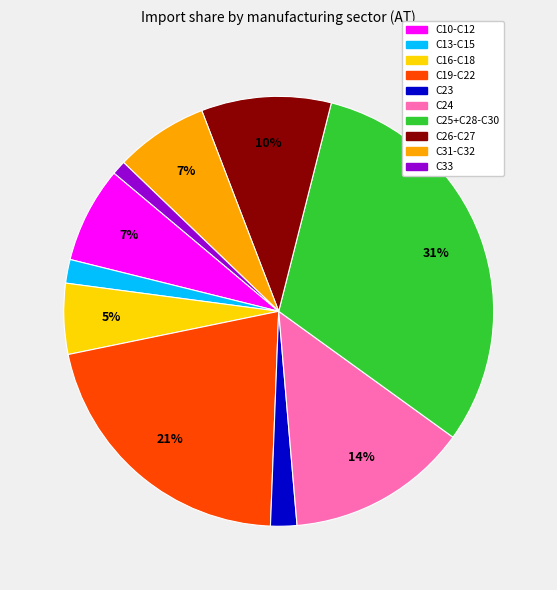

The C31-C32 slice represents 7% of the pie. True or false?

True